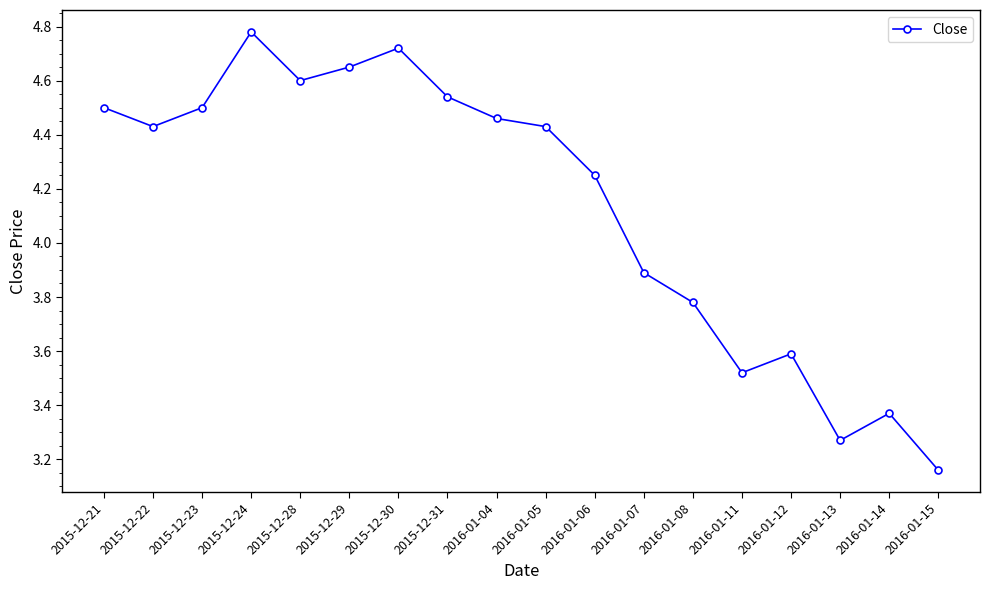

Where is the first local maximum?

2015-12-24